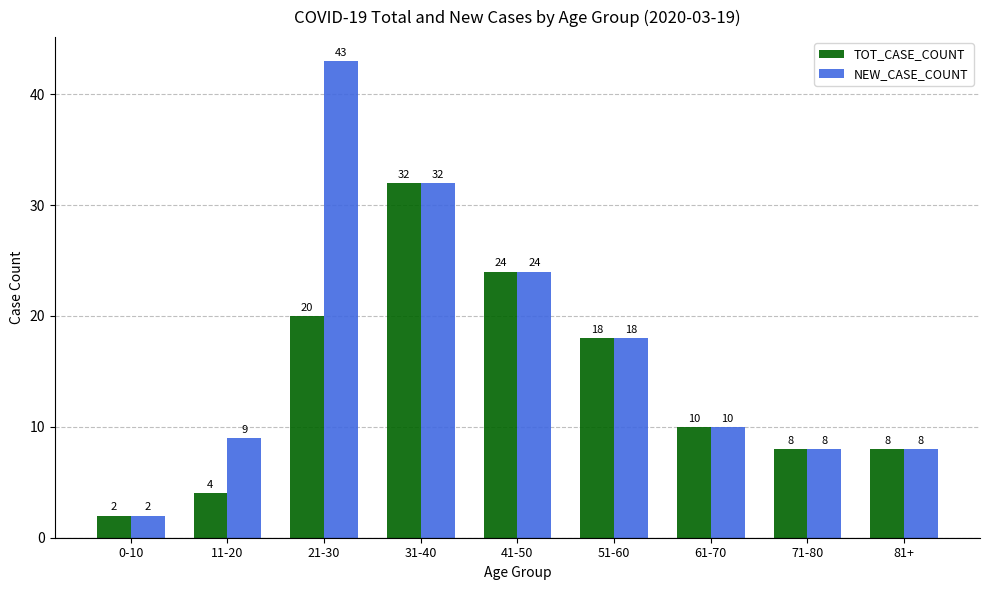

Which category has the highest value across all series?

21-30